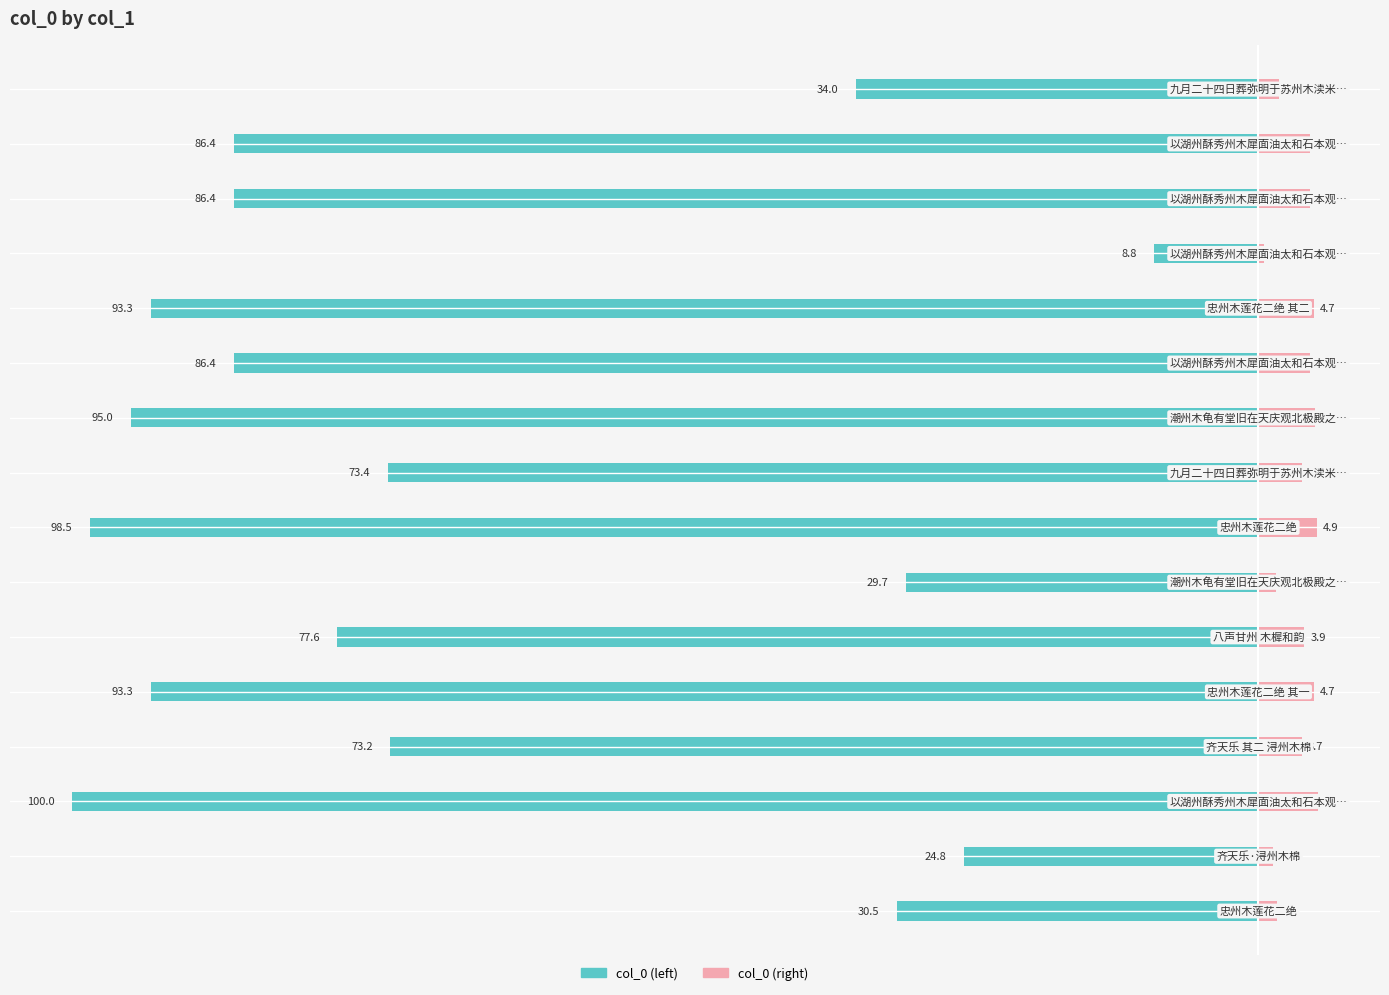

Between 6 and 10, which series saw the biggest shift?

col_0 (left)